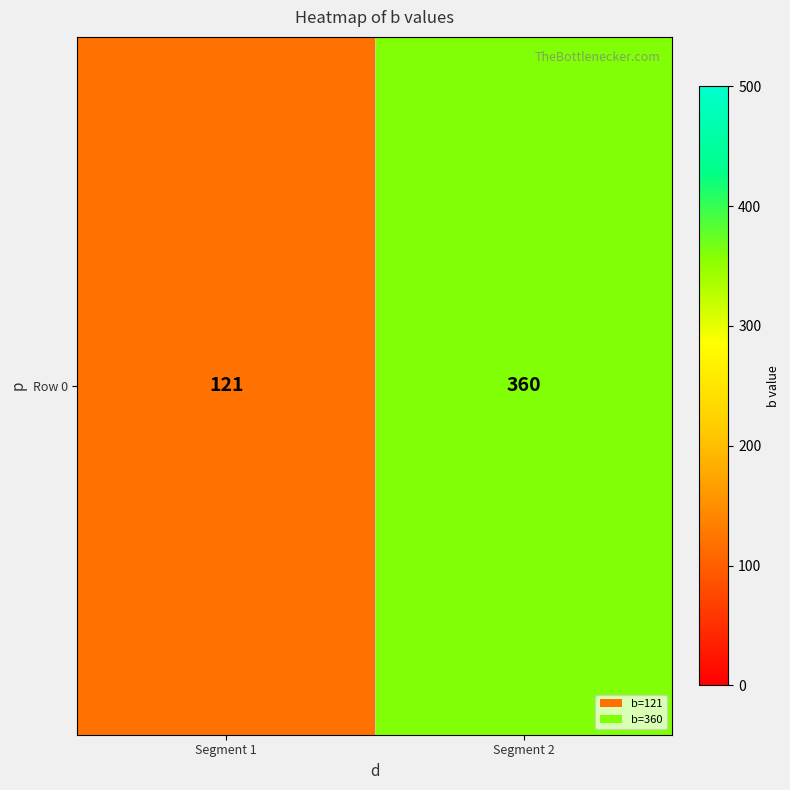

List the labels in order of value, largest first.

Segment 2, Segment 1